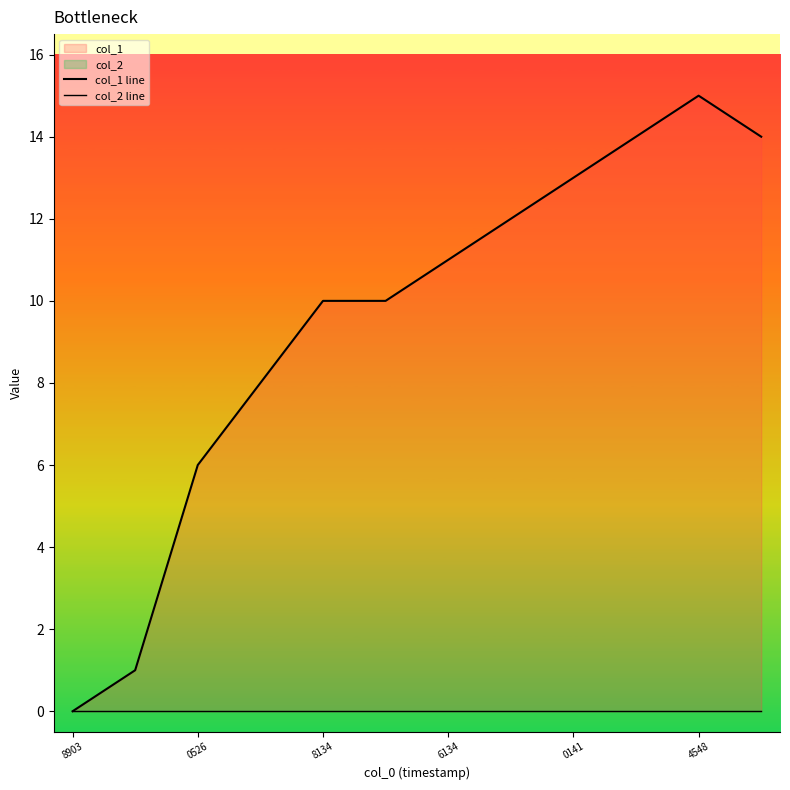

What is the sum of all col_1 line values?

114